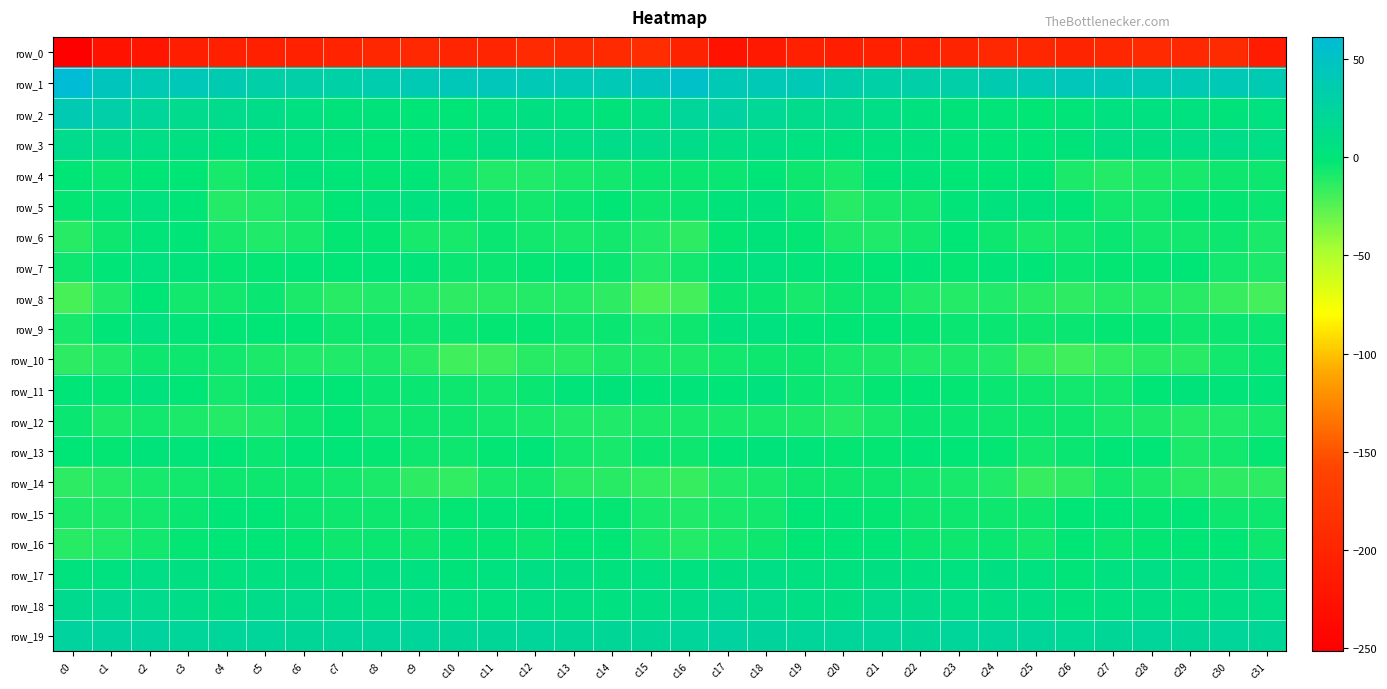

At which category does the chart reach its minimum across all series?

c0